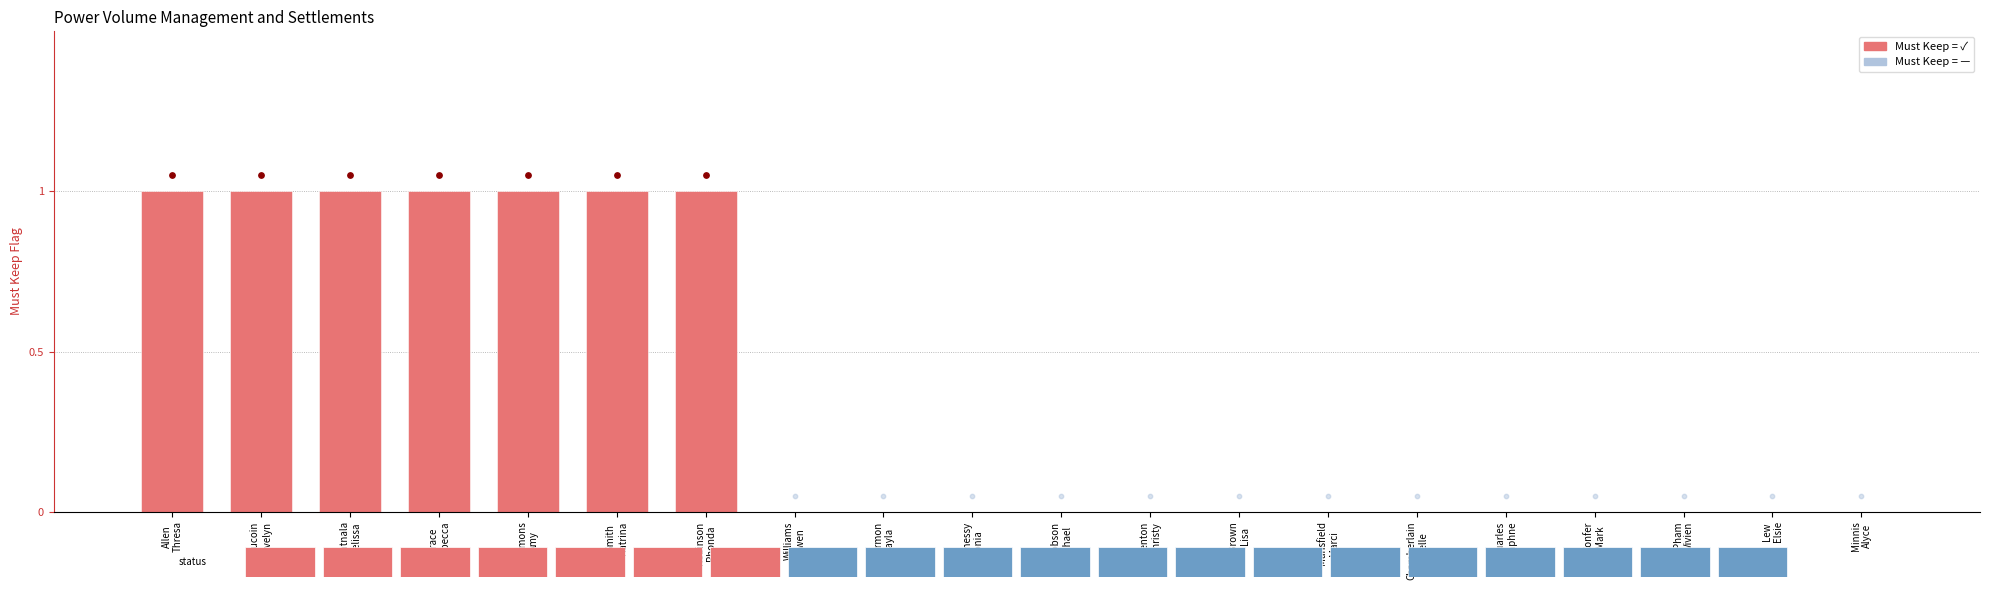

Which has a higher value, Smith
Katrina or Brown
Lisa?

Smith
Katrina